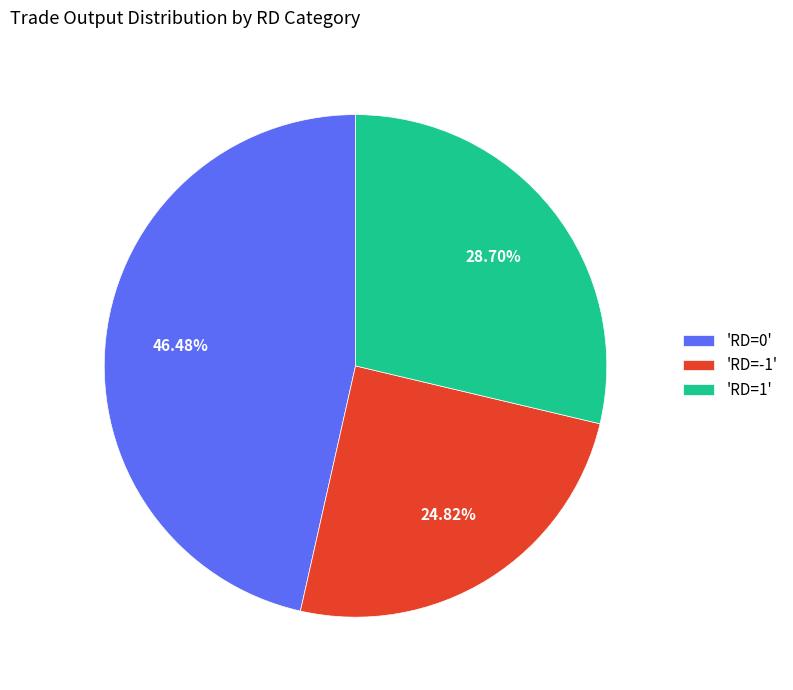

Is there any slice that represents more than half of the pie?

No